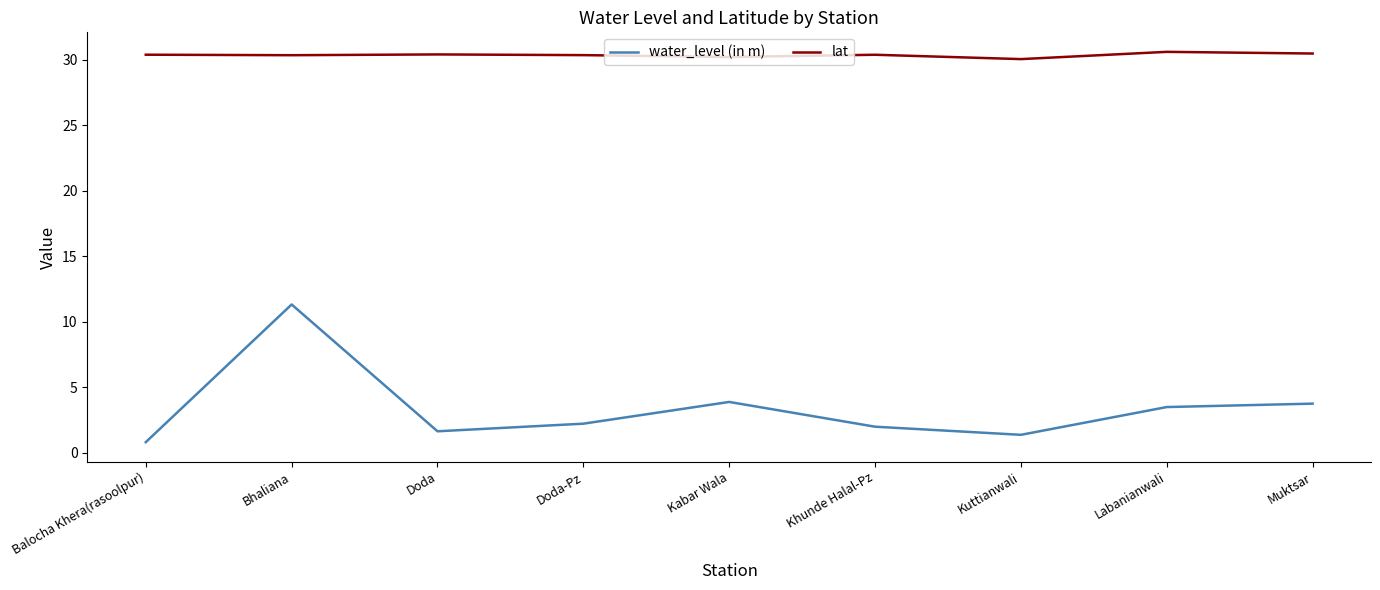

Rank the series at Balocha Khera(rasoolpur) from lowest to highest value.

water_level (in m), lat